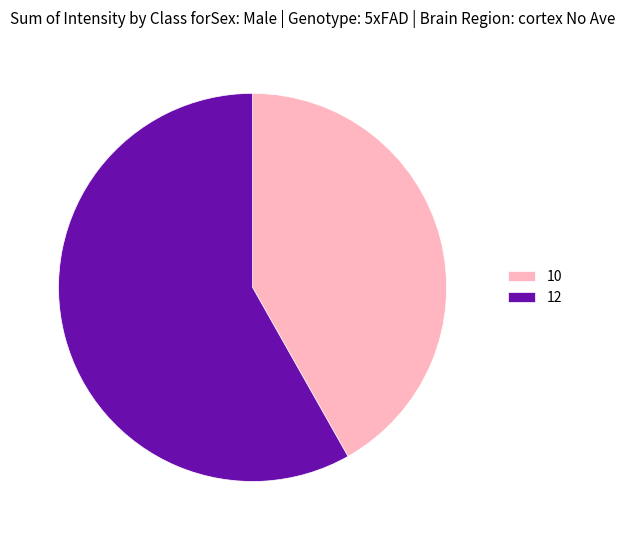

Between 10 and 12, which is larger?

12